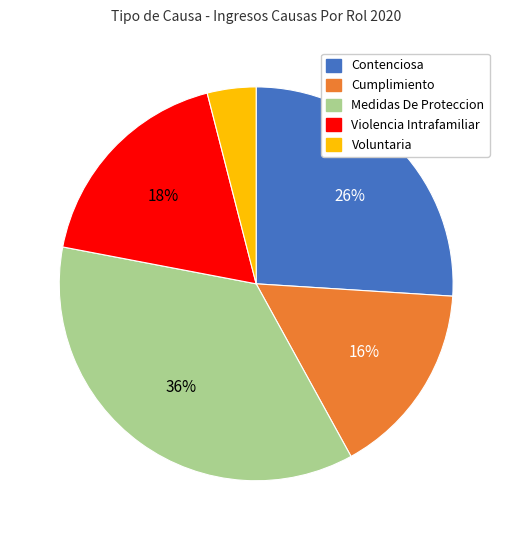

True or false: Medidas De Proteccion accounts for 36% of the total.

True